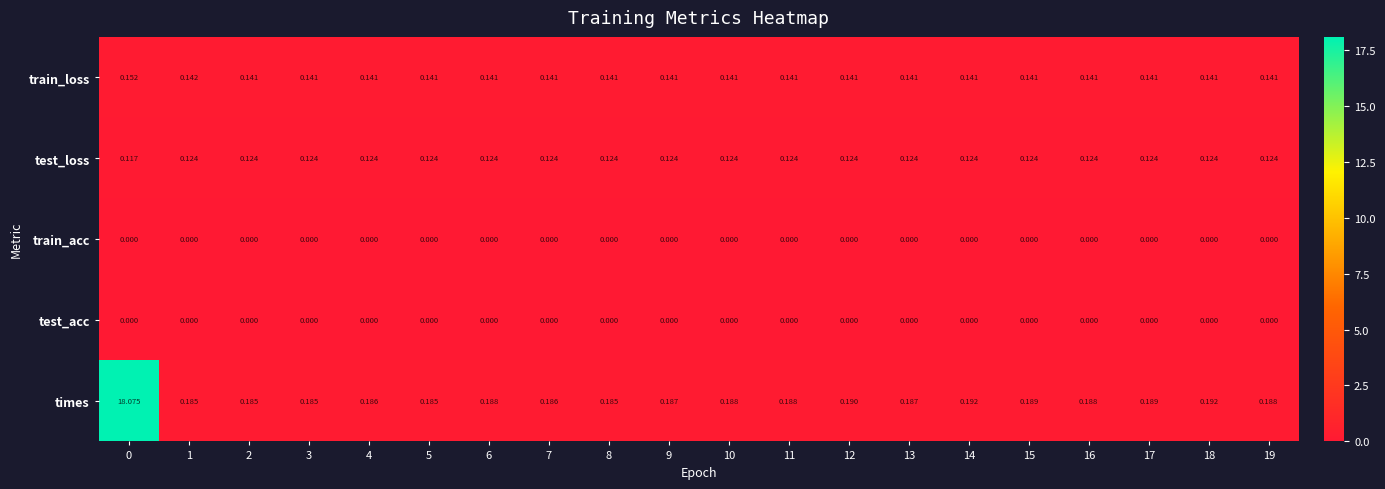

Which series has the largest total across all categories?

times